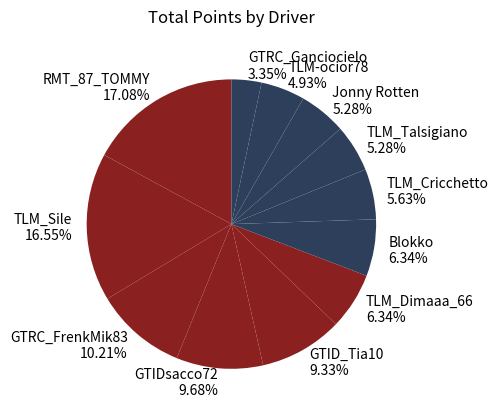

How many segments does this pie chart have?

12